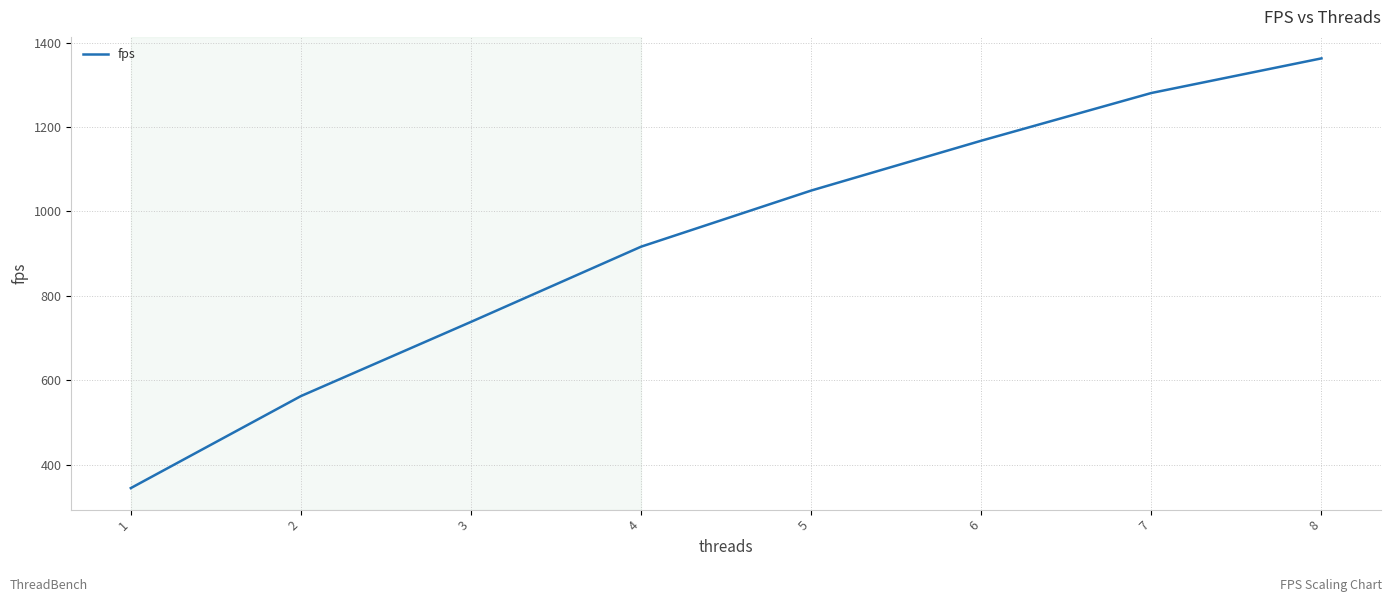

Count the number of data series in this chart.

1